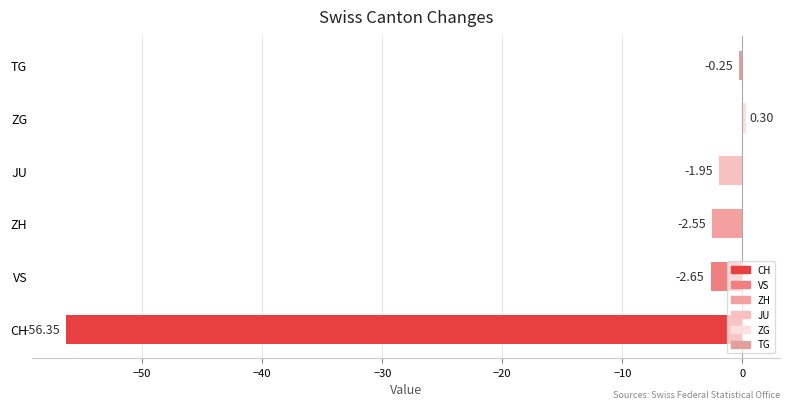

What is the change in value from CH to TG?

+56.1